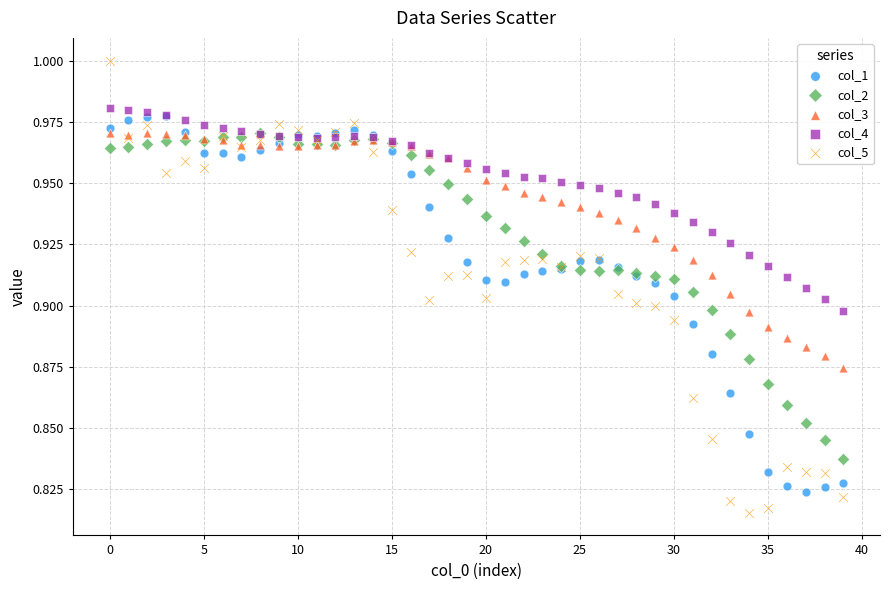

Which series contains the highest Y value?

col_5